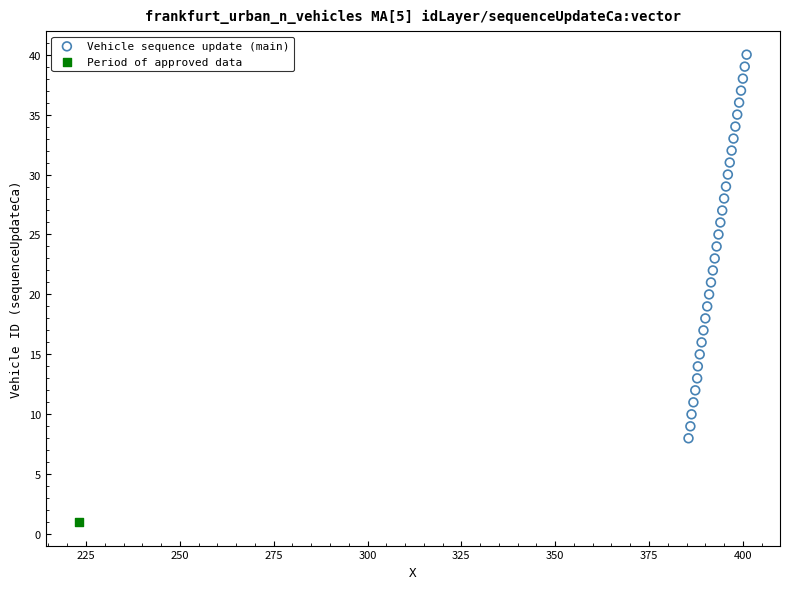

What are all the series names shown in the legend?

Vehicle sequence update (main), Period of approved data